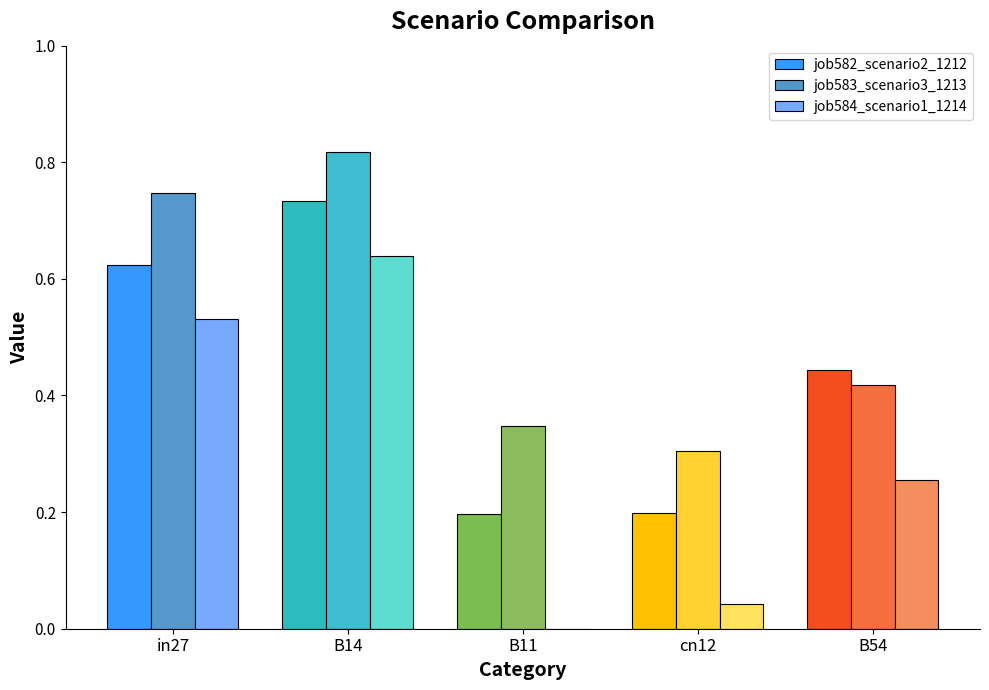

Are the bars horizontal?

No